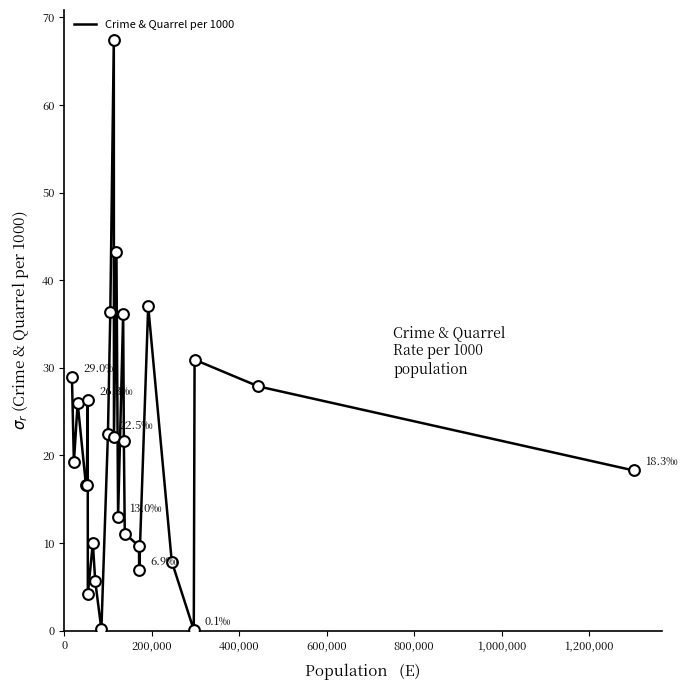

What is the greatest value displayed?

67.5